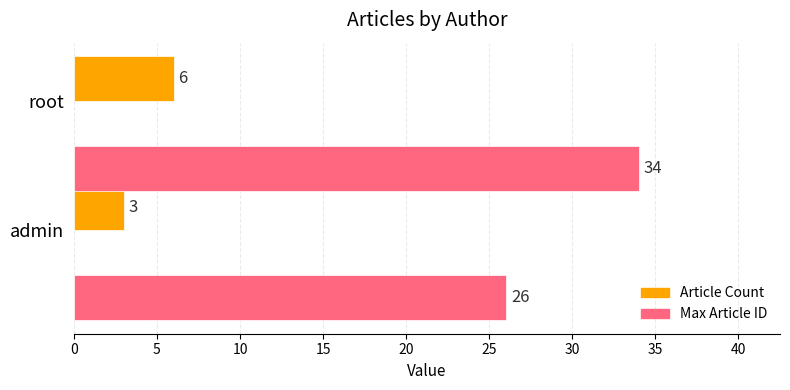

Read the Article Count value at admin.

3